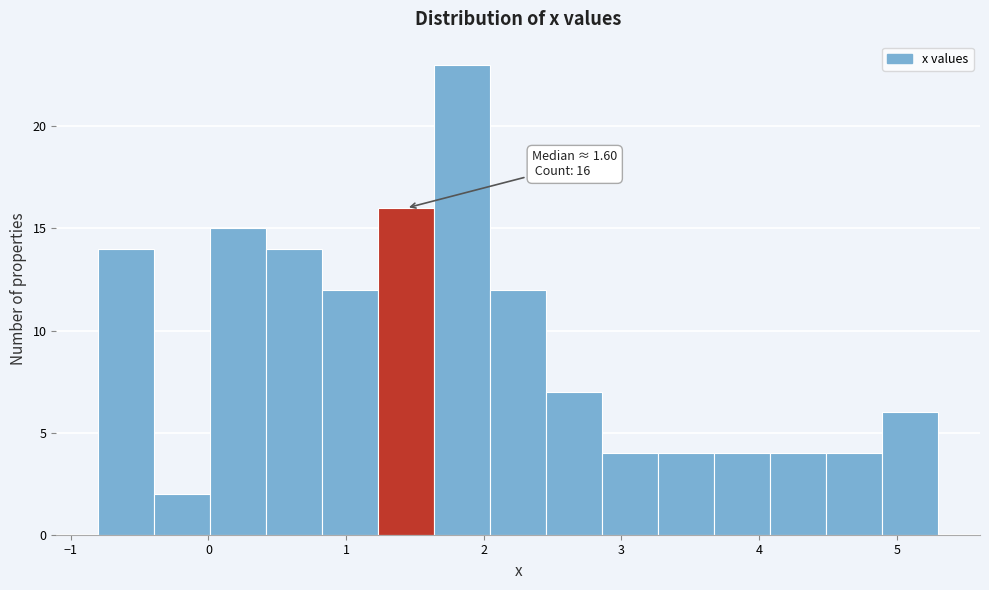

Which range on the x-axis has the tallest bar?

1.6 to 2.0